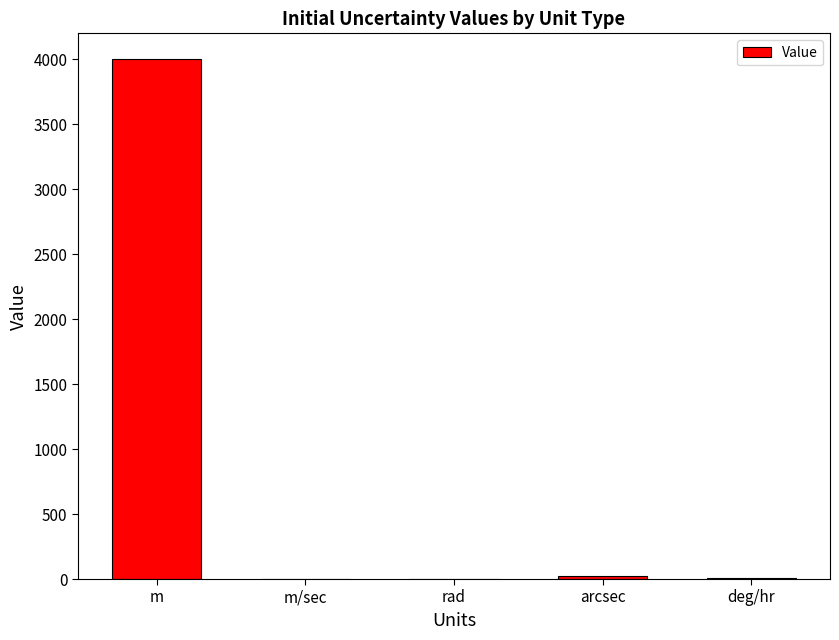

The chart shows a value of 4000.0 at m. True or false?

True